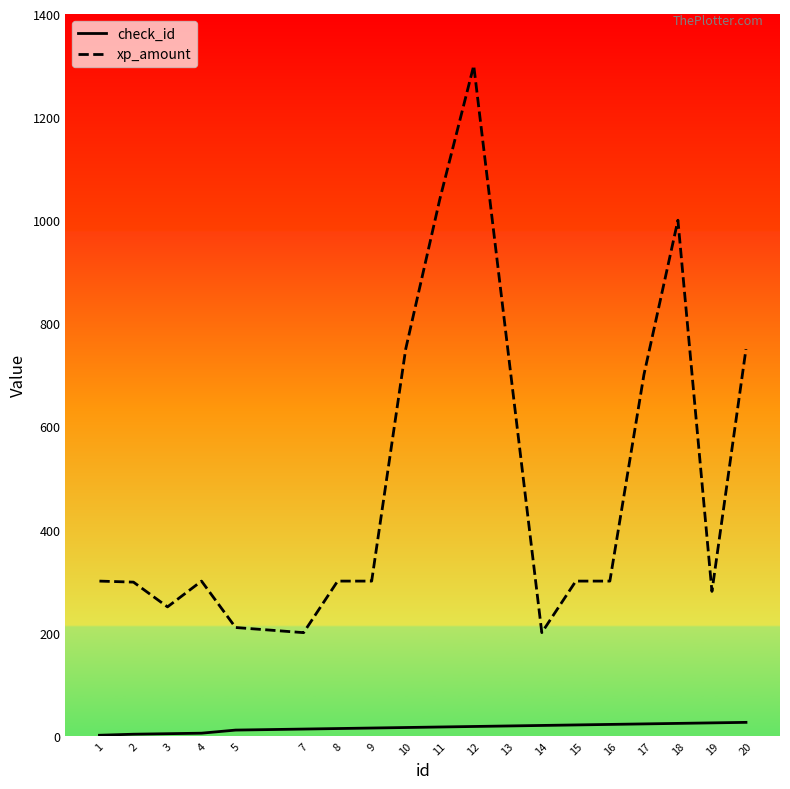

The value of xp_amount at 7 is 93. True or false?

False